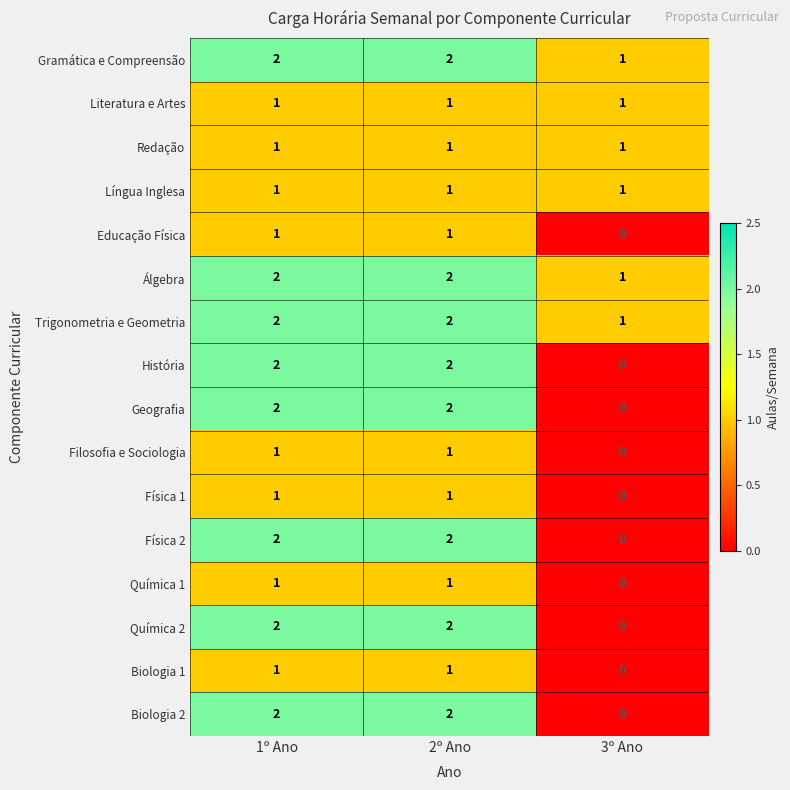

Count the number of categories in the chart.

3